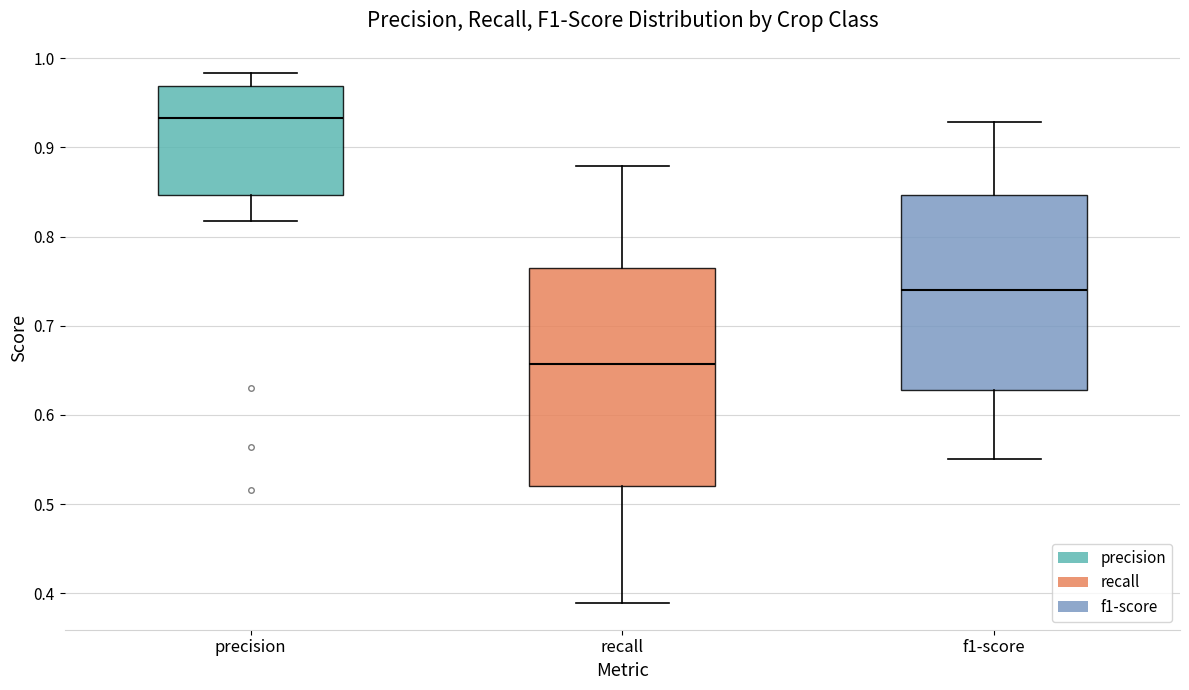

Where is the lower edge of the box for recall on the y-axis? The values are not printed on the chart, so give them approximately, as read against the axis.

0.52